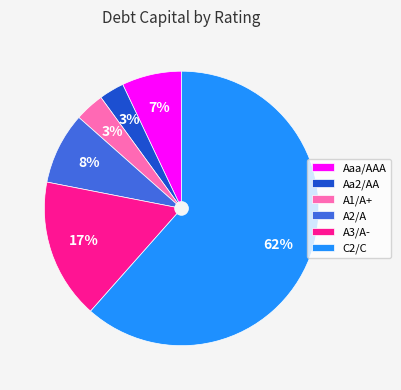

To the nearest percent, what is the difference between the largest and smallest slice percentages?

59%